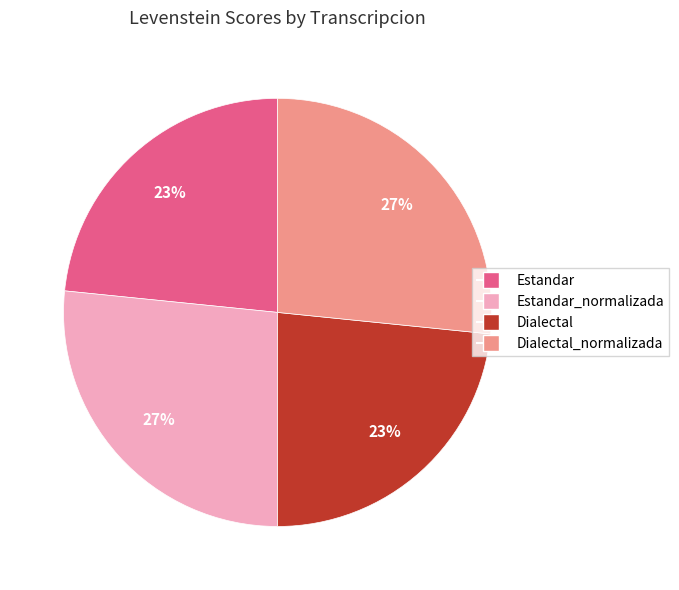

Is there a majority slice in this chart?

No